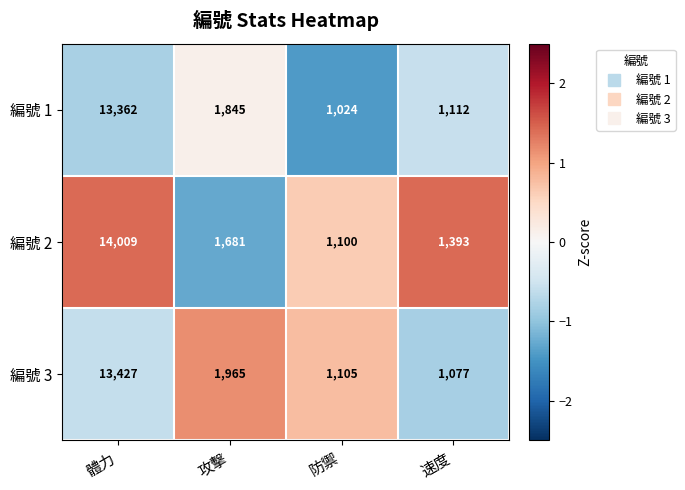

The 編號 2 series shows 594 at 速度. True or false?

False